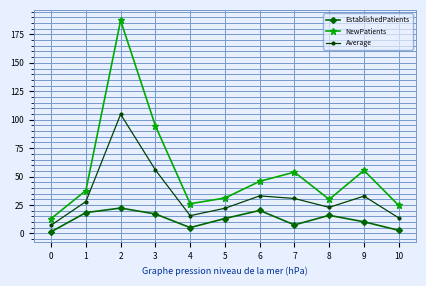

How many interior local valleys does the Average series have?

2